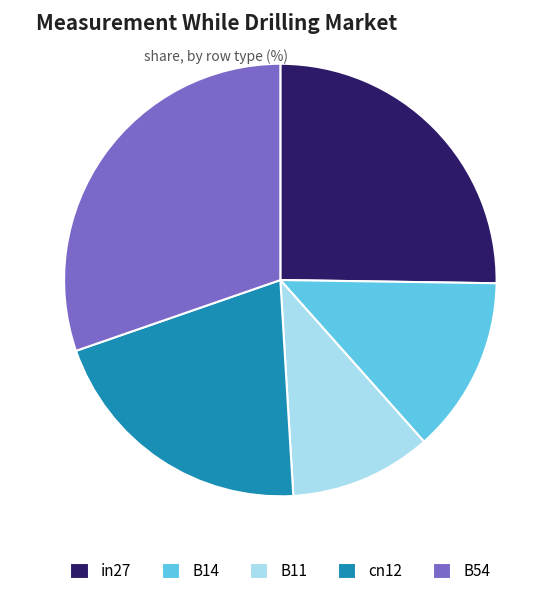

Count the number of slices in the pie.

5